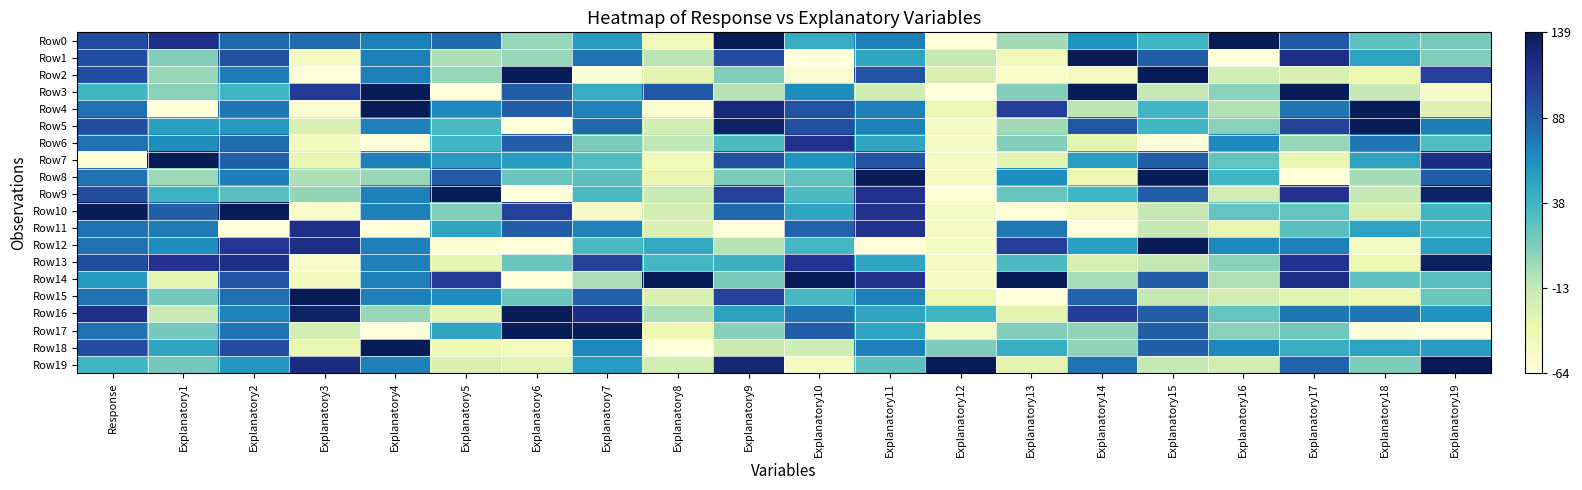

Reading left to right, what are all the values shown in this chart?

Row0: Response=0.8	Explanatory1=0.9	Explanatory2=0.7	Explanatory3=0.7	Explanatory4=0.7	Explanatory5=0.7	Explanatory6=0.3	Explanatory7=0.6	Explanatory8=0.1	Explanatory9=1.0	Explanatory10=0.5	Explanatory11=0.7	Explanatory12=0.0	Explanatory13=0.3	Explanatory14=0.6	Explanatory15=0.5	Explanatory16=1.0	Explanatory17=0.8	Explanatory18=0.4	Explanatory19=0.4
Row1: Response=0.8	Explanatory1=0.4	Explanatory2=0.8	Explanatory3=0.1	Explanatory4=0.7	Explanatory5=0.3	Explanatory6=0.3	Explanatory7=0.7	Explanatory8=0.3	Explanatory9=0.8	Explanatory10=0.0	Explanatory11=0.6	Explanatory12=0.2	Explanatory13=0.1	Explanatory14=1.0	Explanatory15=0.8	Explanatory16=0.0	Explanatory17=0.9	Explanatory18=0.6	Explanatory19=0.4
Row2: Response=0.8	Explanatory1=0.3	Explanatory2=0.7	Explanatory3=0.0	Explanatory4=0.7	Explanatory5=0.3	Explanatory6=1.0	Explanatory7=0.0	Explanatory8=0.2	Explanatory9=0.4	Explanatory10=0.0	Explanatory11=0.8	Explanatory12=0.2	Explanatory13=0.1	Explanatory14=0.1	Explanatory15=1.0	Explanatory16=0.2	Explanatory17=0.2	Explanatory18=0.1	Explanatory19=0.8
Row3: Response=0.5	Explanatory1=0.4	Explanatory2=0.5	Explanatory3=0.9	Explanatory4=1.0	Explanatory5=0.0	Explanatory6=0.8	Explanatory7=0.5	Explanatory8=0.8	Explanatory9=0.3	Explanatory10=0.6	Explanatory11=0.2	Explanatory12=0.0	Explanatory13=0.4	Explanatory14=1.0	Explanatory15=0.2	Explanatory16=0.4	Explanatory17=1.0	Explanatory18=0.3	Explanatory19=0.1
Row4: Response=0.7	Explanatory1=0.0	Explanatory2=0.7	Explanatory3=0.0	Explanatory4=1.0	Explanatory5=0.6	Explanatory6=0.8	Explanatory7=0.7	Explanatory8=0.0	Explanatory9=0.9	Explanatory10=0.8	Explanatory11=0.7	Explanatory12=0.1	Explanatory13=0.8	Explanatory14=0.3	Explanatory15=0.5	Explanatory16=0.3	Explanatory17=0.7	Explanatory18=1.0	Explanatory19=0.2
Row5: Response=0.8	Explanatory1=0.6	Explanatory2=0.6	Explanatory3=0.2	Explanatory4=0.7	Explanatory5=0.5	Explanatory6=0.0	Explanatory7=0.7	Explanatory8=0.2	Explanatory9=1.0	Explanatory10=0.8	Explanatory11=0.7	Explanatory12=0.1	Explanatory13=0.3	Explanatory14=0.8	Explanatory15=0.5	Explanatory16=0.4	Explanatory17=0.8	Explanatory18=1.0	Explanatory19=0.7
Row6: Response=0.7	Explanatory1=0.6	Explanatory2=0.7	Explanatory3=0.1	Explanatory4=0.0	Explanatory5=0.5	Explanatory6=0.8	Explanatory7=0.4	Explanatory8=0.3	Explanatory9=0.5	Explanatory10=0.9	Explanatory11=0.6	Explanatory12=0.1	Explanatory13=0.4	Explanatory14=0.2	Explanatory15=0.0	Explanatory16=0.6	Explanatory17=0.3	Explanatory18=0.7	Explanatory19=0.5
Row7: Response=0.0	Explanatory1=1.0	Explanatory2=0.7	Explanatory3=0.1	Explanatory4=0.7	Explanatory5=0.6	Explanatory6=0.6	Explanatory7=0.5	Explanatory8=0.1	Explanatory9=0.8	Explanatory10=0.6	Explanatory11=0.8	Explanatory12=0.1	Explanatory13=0.2	Explanatory14=0.6	Explanatory15=0.8	Explanatory16=0.4	Explanatory17=0.1	Explanatory18=0.6	Explanatory19=0.9
Row8: Response=0.7	Explanatory1=0.3	Explanatory2=0.7	Explanatory3=0.3	Explanatory4=0.3	Explanatory5=0.8	Explanatory6=0.4	Explanatory7=0.4	Explanatory8=0.1	Explanatory9=0.4	Explanatory10=0.4	Explanatory11=1.0	Explanatory12=0.1	Explanatory13=0.6	Explanatory14=0.1	Explanatory15=1.0	Explanatory16=0.5	Explanatory17=0.0	Explanatory18=0.3	Explanatory19=0.7
Row9: Response=0.8	Explanatory1=0.5	Explanatory2=0.4	Explanatory3=0.3	Explanatory4=0.7	Explanatory5=1.0	Explanatory6=0.0	Explanatory7=0.5	Explanatory8=0.2	Explanatory9=0.8	Explanatory10=0.5	Explanatory11=0.9	Explanatory12=0.0	Explanatory13=0.4	Explanatory14=0.5	Explanatory15=0.8	Explanatory16=0.2	Explanatory17=0.9	Explanatory18=0.3	Explanatory19=1.0
Row10: Response=1.0	Explanatory1=0.7	Explanatory2=1.0	Explanatory3=0.1	Explanatory4=0.7	Explanatory5=0.4	Explanatory6=0.8	Explanatory7=0.1	Explanatory8=0.2	Explanatory9=0.7	Explanatory10=0.6	Explanatory11=0.9	Explanatory12=0.1	Explanatory13=0.0	Explanatory14=0.1	Explanatory15=0.2	Explanatory16=0.4	Explanatory17=0.4	Explanatory18=0.2	Explanatory19=0.5
Row11: Response=0.7	Explanatory1=0.7	Explanatory2=0.0	Explanatory3=0.9	Explanatory4=0.0	Explanatory5=0.6	Explanatory6=0.8	Explanatory7=0.7	Explanatory8=0.2	Explanatory9=0.0	Explanatory10=0.7	Explanatory11=0.9	Explanatory12=0.1	Explanatory13=0.7	Explanatory14=0.0	Explanatory15=0.2	Explanatory16=0.1	Explanatory17=0.5	Explanatory18=0.6	Explanatory19=0.5
Row12: Response=0.7	Explanatory1=0.6	Explanatory2=0.9	Explanatory3=0.9	Explanatory4=0.7	Explanatory5=0.0	Explanatory6=0.0	Explanatory7=0.5	Explanatory8=0.5	Explanatory9=0.3	Explanatory10=0.5	Explanatory11=0.0	Explanatory12=0.1	Explanatory13=0.8	Explanatory14=0.6	Explanatory15=1.0	Explanatory16=0.6	Explanatory17=0.7	Explanatory18=0.1	Explanatory19=0.6
Row13: Response=0.8	Explanatory1=0.9	Explanatory2=0.9	Explanatory3=0.0	Explanatory4=0.7	Explanatory5=0.1	Explanatory6=0.4	Explanatory7=0.8	Explanatory8=0.5	Explanatory9=0.5	Explanatory10=0.9	Explanatory11=0.6	Explanatory12=0.1	Explanatory13=0.5	Explanatory14=0.2	Explanatory15=0.2	Explanatory16=0.4	Explanatory17=0.9	Explanatory18=0.1	Explanatory19=1.0
Row14: Response=0.6	Explanatory1=0.2	Explanatory2=0.8	Explanatory3=0.1	Explanatory4=0.7	Explanatory5=0.9	Explanatory6=0.0	Explanatory7=0.3	Explanatory8=1.0	Explanatory9=0.4	Explanatory10=1.0	Explanatory11=0.9	Explanatory12=0.1	Explanatory13=1.0	Explanatory14=0.3	Explanatory15=0.8	Explanatory16=0.3	Explanatory17=0.9	Explanatory18=0.4	Explanatory19=0.5
Row15: Response=0.7	Explanatory1=0.4	Explanatory2=0.7	Explanatory3=1.0	Explanatory4=0.7	Explanatory5=0.6	Explanatory6=0.4	Explanatory7=0.7	Explanatory8=0.2	Explanatory9=0.8	Explanatory10=0.5	Explanatory11=0.7	Explanatory12=0.1	Explanatory13=0.0	Explanatory14=0.7	Explanatory15=0.2	Explanatory16=0.2	Explanatory17=0.2	Explanatory18=0.1	Explanatory19=0.4
Row16: Response=0.9	Explanatory1=0.2	Explanatory2=0.7	Explanatory3=1.0	Explanatory4=0.3	Explanatory5=0.1	Explanatory6=1.0	Explanatory7=0.9	Explanatory8=0.3	Explanatory9=0.6	Explanatory10=0.7	Explanatory11=0.6	Explanatory12=0.5	Explanatory13=0.2	Explanatory14=0.8	Explanatory15=0.8	Explanatory16=0.4	Explanatory17=0.7	Explanatory18=0.7	Explanatory19=0.6
Row17: Response=0.7	Explanatory1=0.4	Explanatory2=0.7	Explanatory3=0.2	Explanatory4=0.0	Explanatory5=0.6	Explanatory6=1.0	Explanatory7=1.0	Explanatory8=0.1	Explanatory9=0.4	Explanatory10=0.8	Explanatory11=0.6	Explanatory12=0.1	Explanatory13=0.4	Explanatory14=0.3	Explanatory15=0.8	Explanatory16=0.4	Explanatory17=0.4	Explanatory18=0.0	Explanatory19=0.0
Row18: Response=0.8	Explanatory1=0.6	Explanatory2=0.8	Explanatory3=0.1	Explanatory4=1.0	Explanatory5=0.1	Explanatory6=0.1	Explanatory7=0.6	Explanatory8=0.0	Explanatory9=0.2	Explanatory10=0.2	Explanatory11=0.7	Explanatory12=0.4	Explanatory13=0.5	Explanatory14=0.3	Explanatory15=0.8	Explanatory16=0.6	Explanatory17=0.5	Explanatory18=0.6	Explanatory19=0.6
Row19: Response=0.5	Explanatory1=0.4	Explanatory2=0.6	Explanatory3=0.9	Explanatory4=0.7	Explanatory5=0.2	Explanatory6=0.2	Explanatory7=0.6	Explanatory8=0.2	Explanatory9=0.9	Explanatory10=0.1	Explanatory11=0.4	Explanatory12=1.0	Explanatory13=0.2	Explanatory14=0.7	Explanatory15=0.2	Explanatory16=0.2	Explanatory17=0.7	Explanatory18=0.4	Explanatory19=1.0